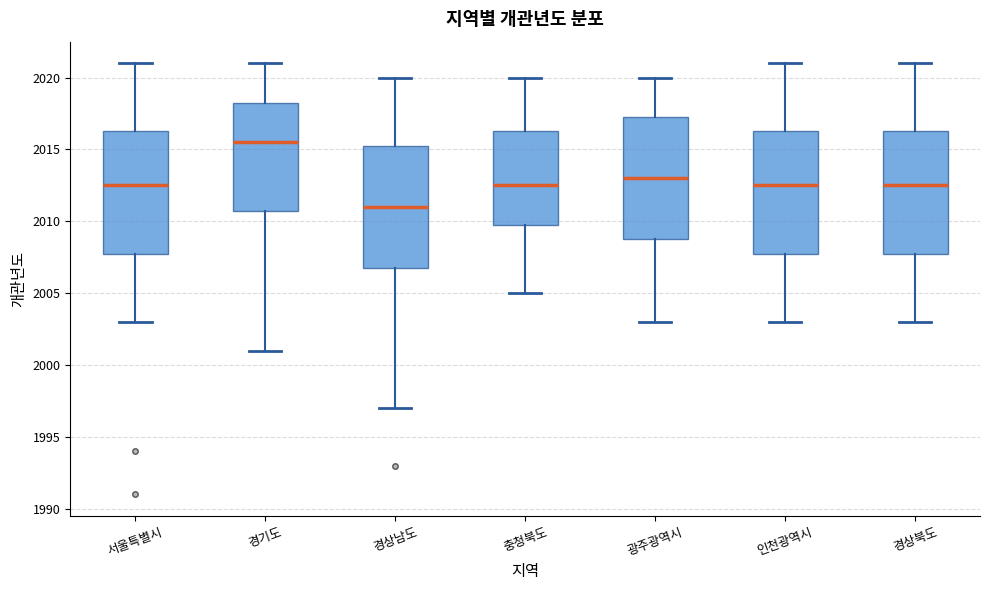

Reading left to right, transcribe this box plot: for each box, give where its median line is, the range the box spans, and where its two whiskers end, as read against the y-axis. The values are not printed on the chart, so give them approximately, as read against the axis.

서울특별시: median 2012.5, box 2008.0 to 2016.5, whiskers 2003.0 to 2021.0
경기도: median 2015.5, box 2011.0 to 2018.5, whiskers 2001.0 to 2021.0
경상남도: median 2011.0, box 2007.0 to 2015.5, whiskers 1997.0 to 2020.0
충청북도: median 2012.5, box 2010.0 to 2016.5, whiskers 2005.0 to 2020.0
광주광역시: median 2013.0, box 2009.0 to 2017.5, whiskers 2003.0 to 2020.0
인천광역시: median 2012.5, box 2008.0 to 2016.5, whiskers 2003.0 to 2021.0
경상북도: median 2012.5, box 2008.0 to 2016.5, whiskers 2003.0 to 2021.0